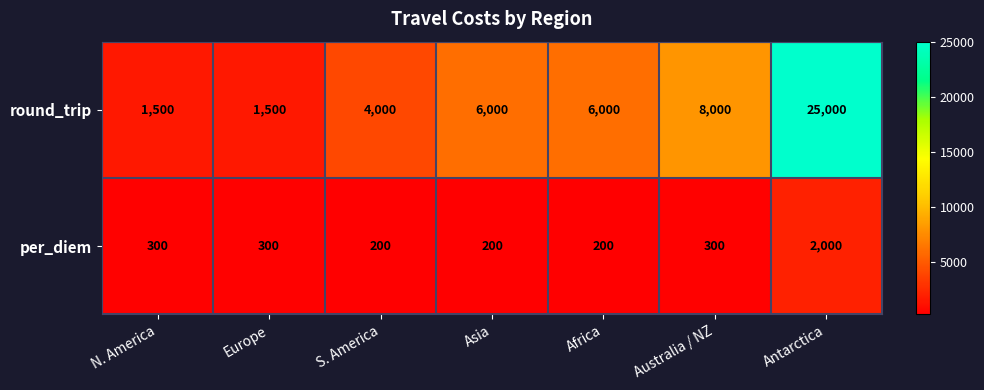

What is the approximate value of per_diem at Africa, to the nearest 50?

200